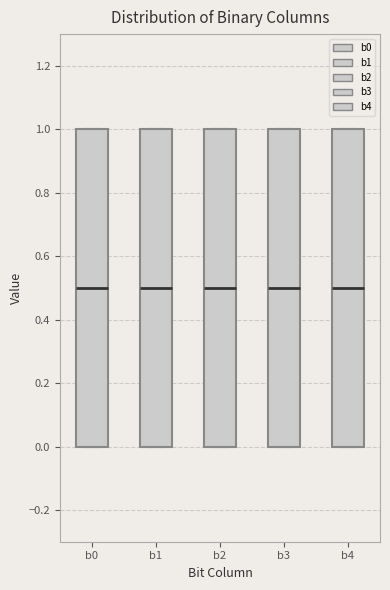

Reading left to right, read every box against the y-axis: the position of its median line, the range the box covers, and the ends of its whiskers. The values are not printed on the chart, so give them approximately, as read against the axis.

b0: median 0.5, box 0.0 to 1.0, whiskers 0.0 to 1.0
b1: median 0.5, box 0.0 to 1.0, whiskers 0.0 to 1.0
b2: median 0.5, box 0.0 to 1.0, whiskers 0.0 to 1.0
b3: median 0.5, box 0.0 to 1.0, whiskers 0.0 to 1.0
b4: median 0.5, box 0.0 to 1.0, whiskers 0.0 to 1.0